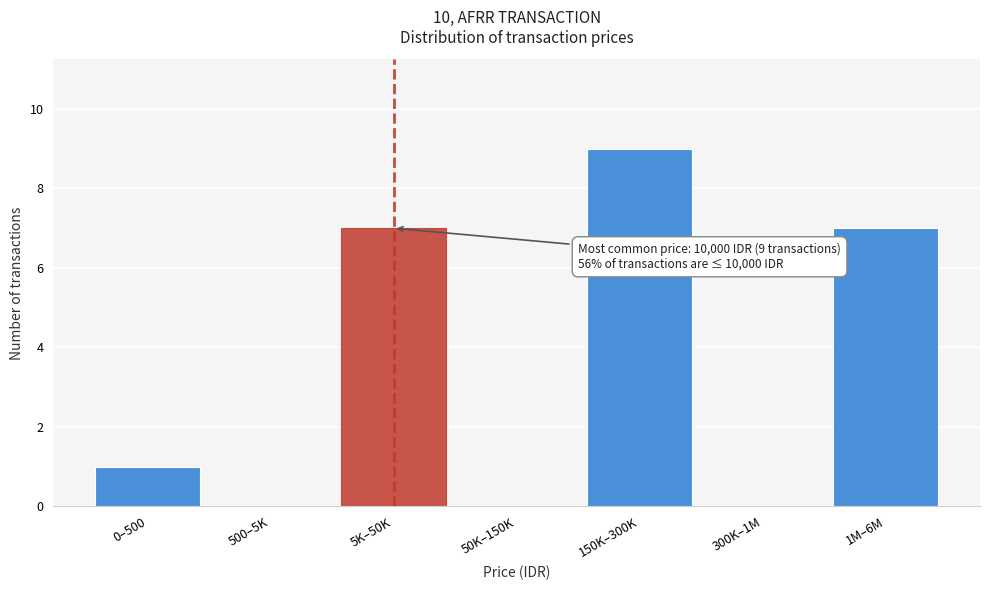

Reading left to right, extract all data points from this chart.

0–500=1	500–5K=0	5K–50K=7	50K–150K=0	150K–300K=9	300K–1M=0	1M–6M=7